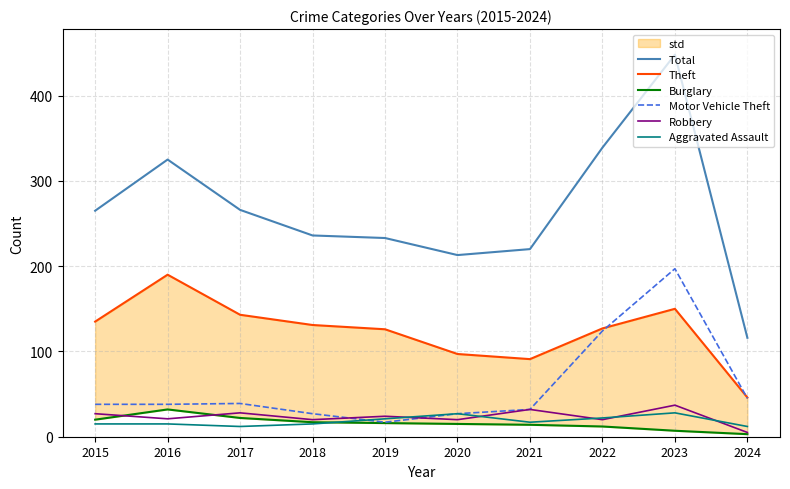

Reading left to right, what are all the values shown in this chart?

Total: 2015=265	2016=325	2017=266	2018=236	2019=233	2020=213	2021=220	2022=339	2023=448	2024=116
Theft: 2015=135	2016=190	2017=143	2018=131	2019=126	2020=97	2021=91	2022=127	2023=150	2024=46
Burglary: 2015=20	2016=32	2017=22	2018=17	2019=16	2020=15	2021=14	2022=12	2023=7	2024=3
Motor Vehicle Theft: 2015=38	2016=38	2017=39	2018=27	2019=17	2020=27	2021=32	2022=124	2023=197	2024=45
Robbery: 2015=27	2016=21	2017=28	2018=20	2019=24	2020=20	2021=32	2022=20	2023=37	2024=5
Aggravated Assault: 2015=15	2016=15	2017=12	2018=15	2019=21	2020=27	2021=17	2022=22	2023=28	2024=12